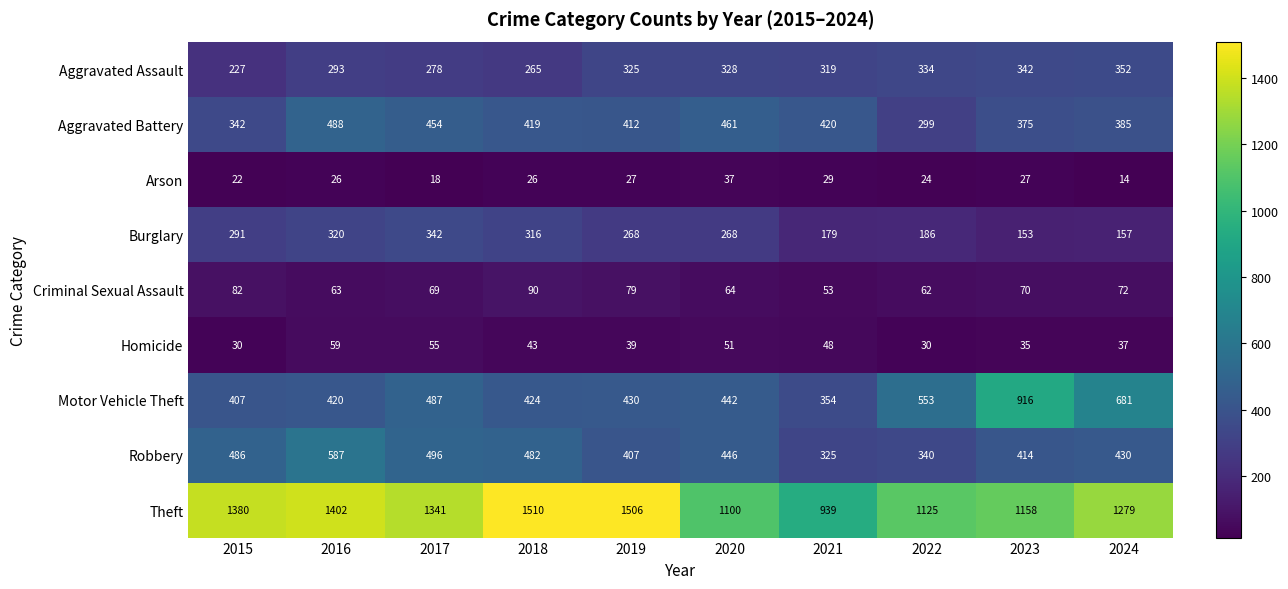

At which label is Homicide closest to 44?

2018